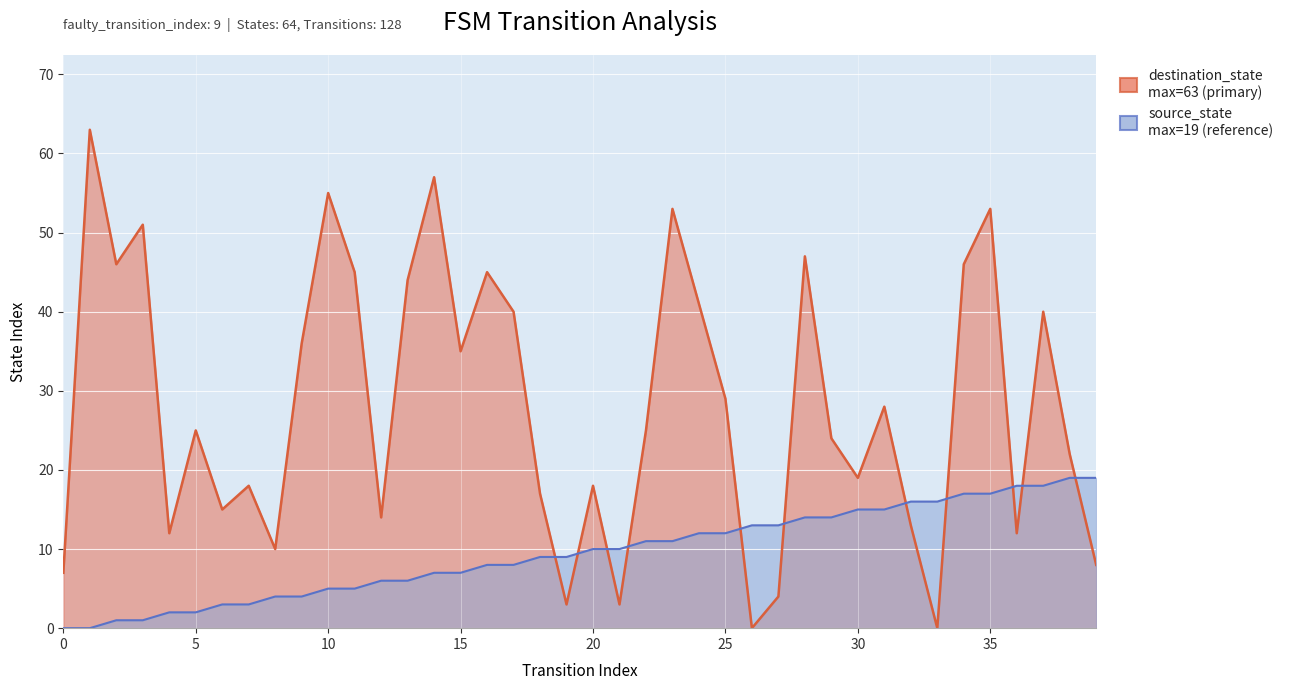

Reading right to left, extract all data points from this chart.

source_state: 19	19	18	18	17	17	16	16	15	15	14	14	13	13	12	12	11	11	10	10	9	9	8	8	7	7	6	6	5	5	4	4	3	3	2	2	1	1	0	0
destination_state: 8	22	40	12	53	46	0	13	28	19	24	47	4	0	29	41	53	25	3	18	3	17	40	45	35	57	44	14	45	55	36	10	18	15	25	12	51	46	63	7